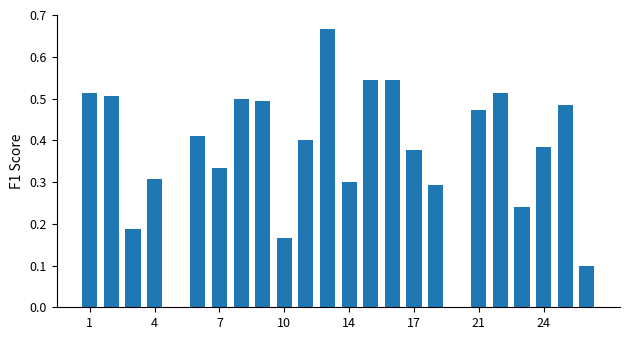

How many data points does each series have?

24